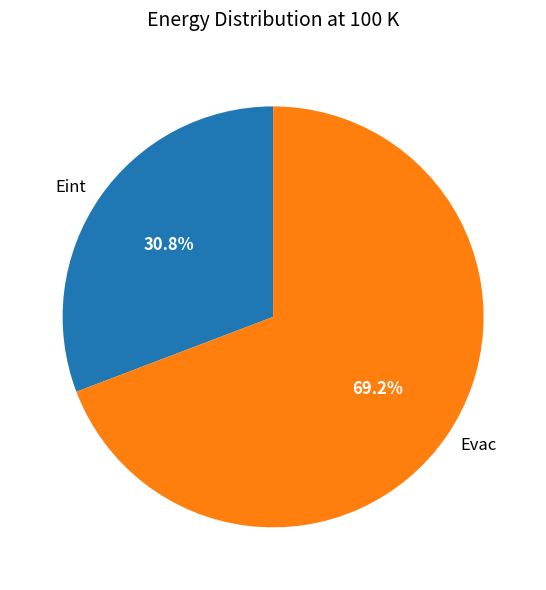

To the nearest percent, what is the average slice percentage?

50%